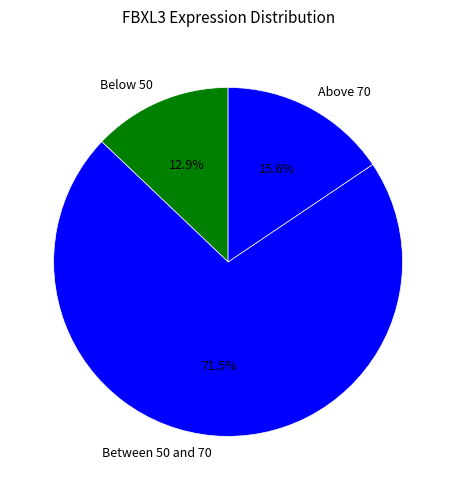

How many segments does this pie chart have?

3